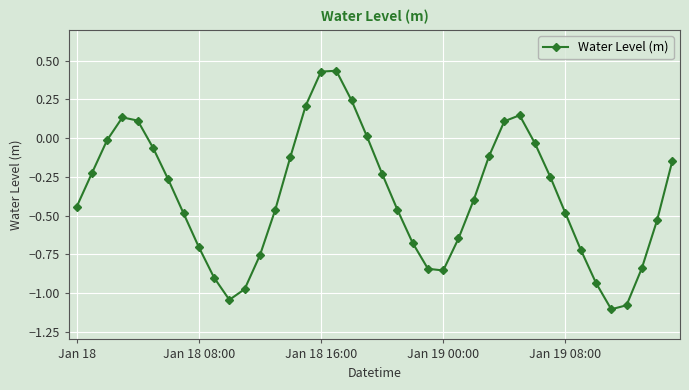

What is the difference between the second highest and minimum values?

1.5